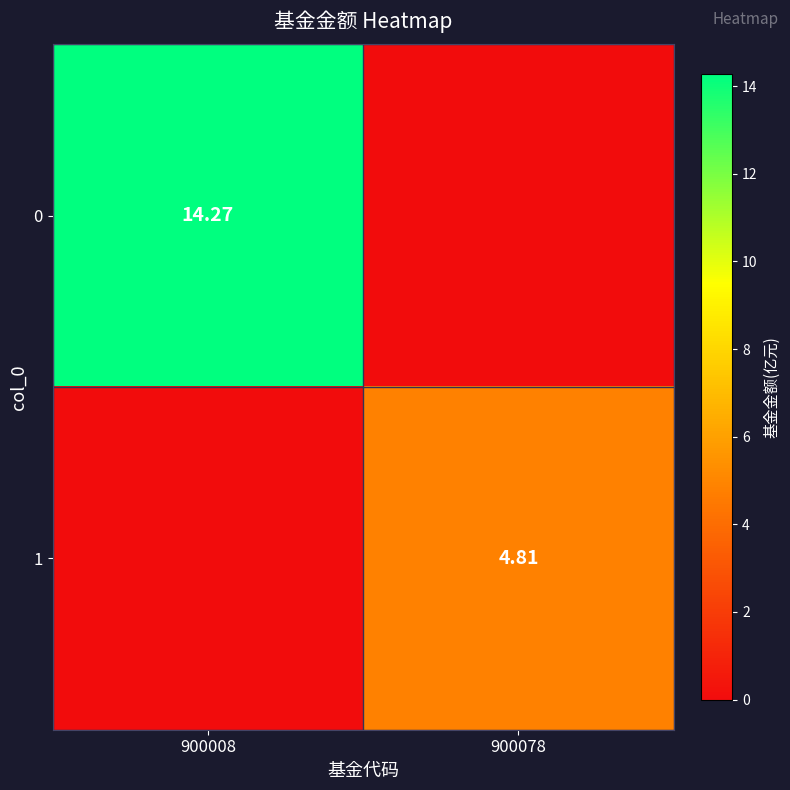

What is the difference between the highest and lowest values at 900078?

4.8